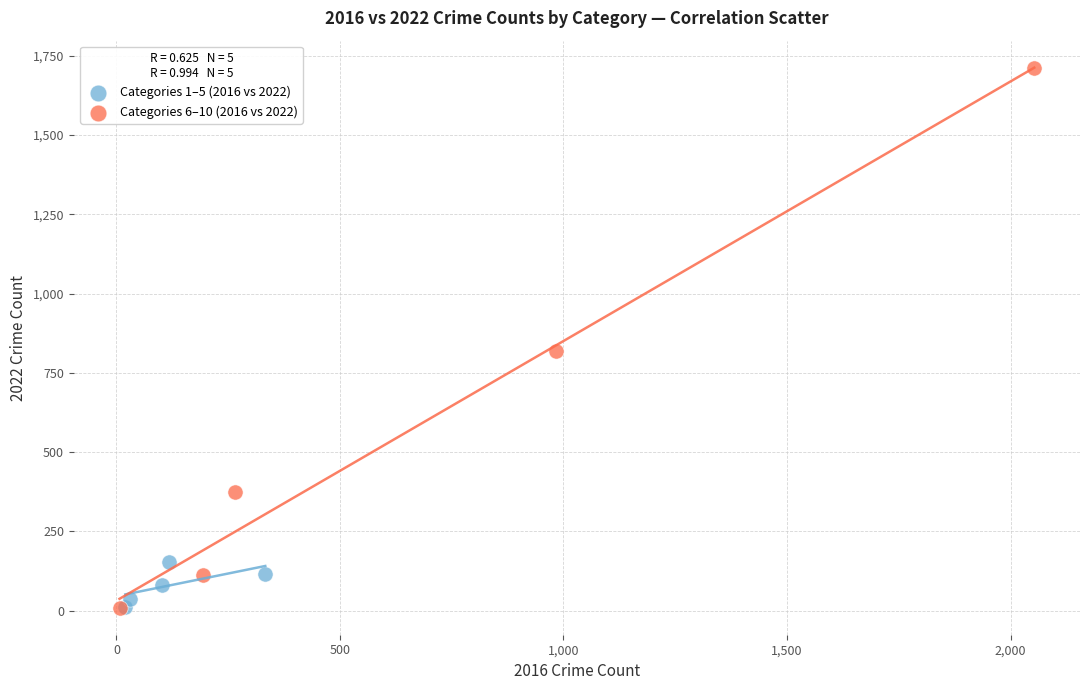

Which series has the largest Y range (max minus min)?

Categories 6–10 (2016 vs 2022)